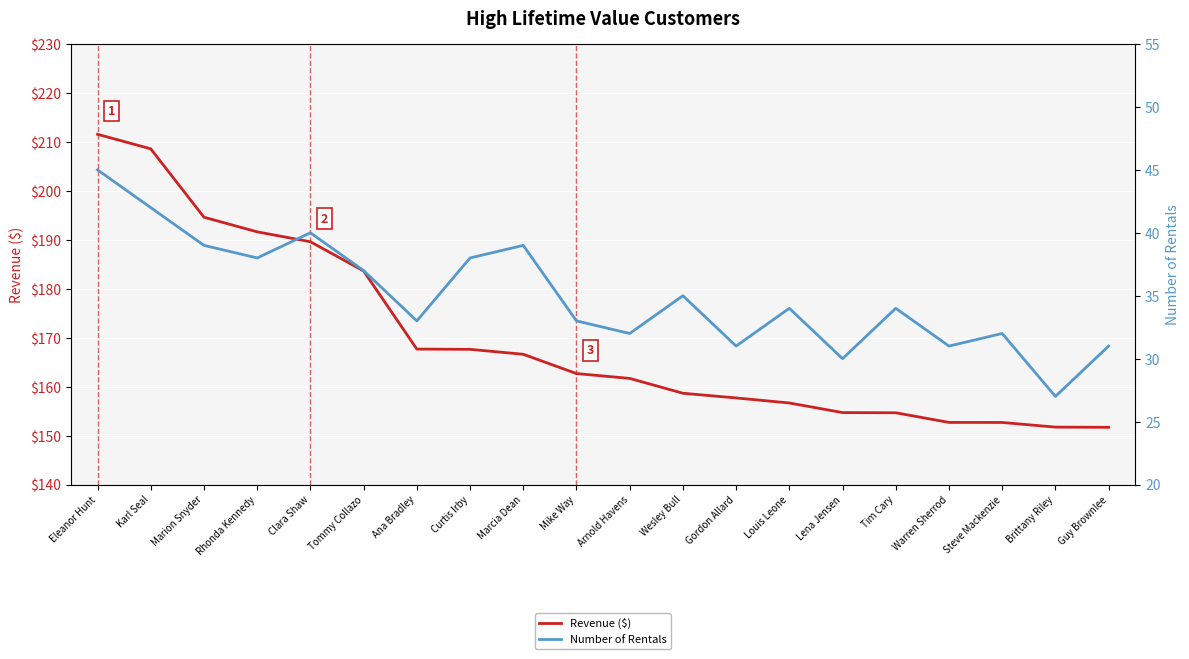

Reading left to right, what are all the values shown in this chart?

Revenue ($): 211.6	208.6	194.6	191.6	189.6	183.6	167.7	167.6	166.6	162.7	161.7	158.7	157.7	156.7	154.7	154.7	152.7	152.7	151.7	151.7
Number of Rentals: 45.0	42.0	39.0	38.0	40.0	37.0	33.0	38.0	39.0	33.0	32.0	35.0	31.0	34.0	30.0	34.0	31.0	32.0	27.0	31.0